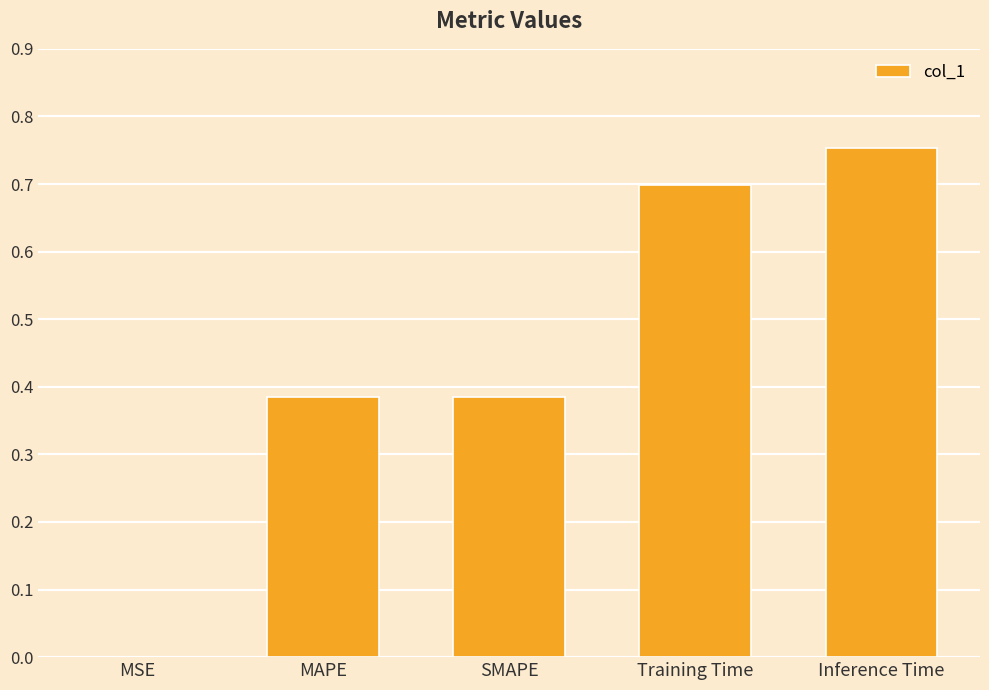

What is the change in value from SMAPE to Training Time?

+0.3